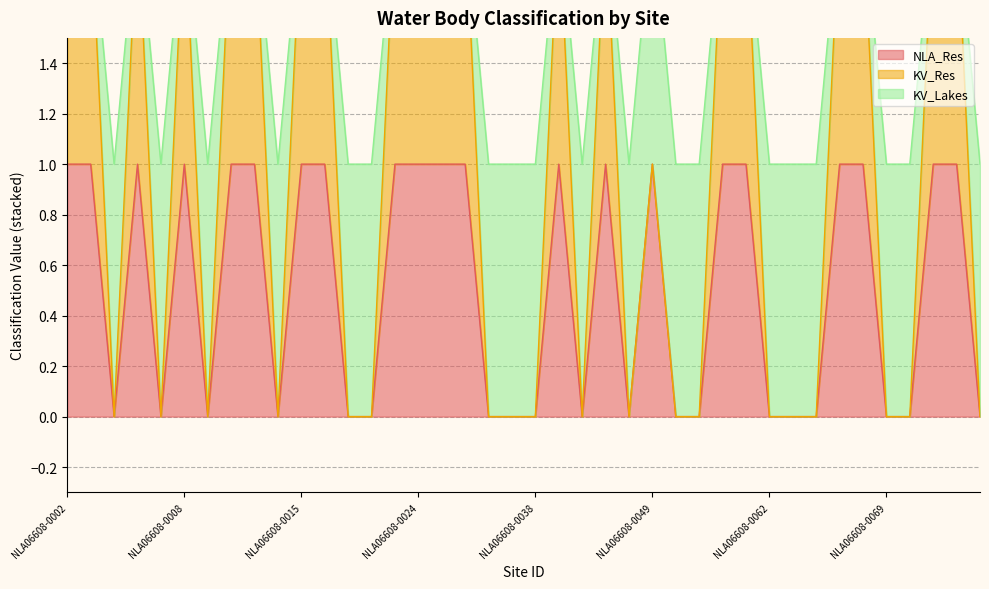

True or false: NLA_Res and KV_Res cross at least once.

False